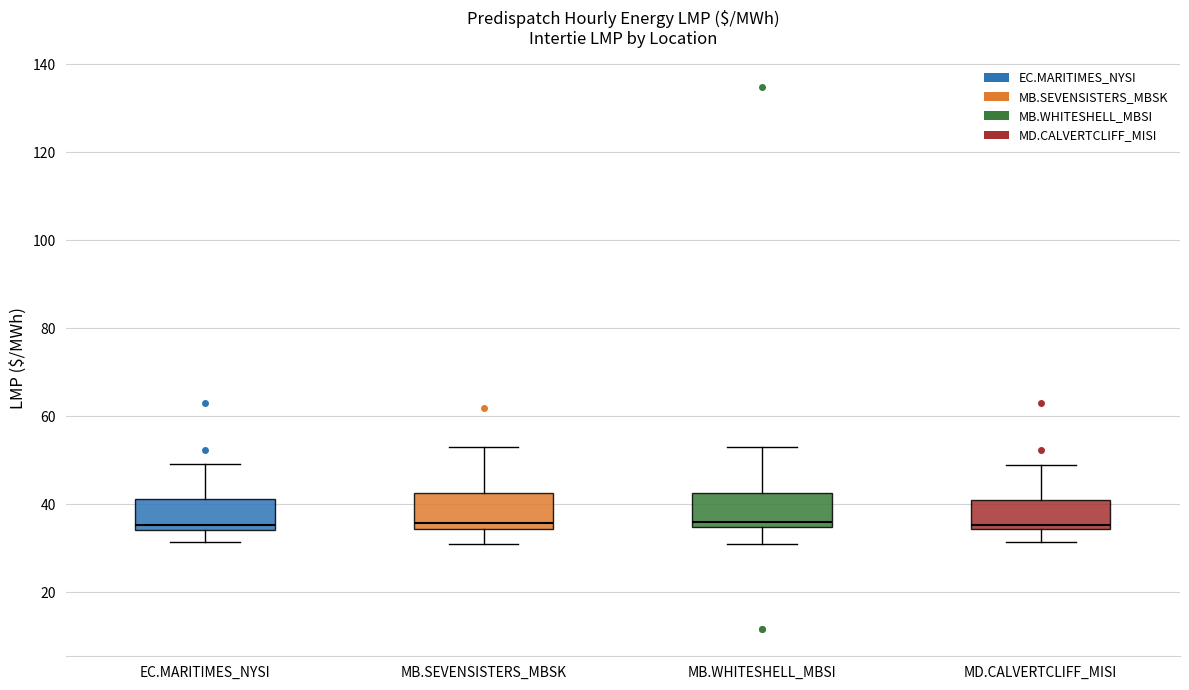

Where does the lower whisker of the box for MB.SEVENSISTERS_MBSK end on the y-axis? The values are not printed on the chart, so give them approximately, as read against the axis.

30